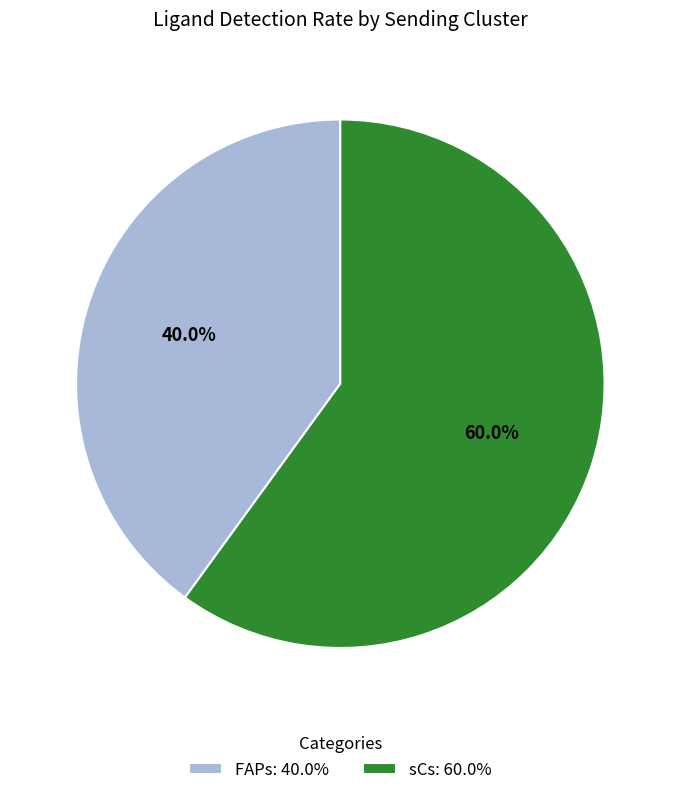

Which category has the biggest portion of the pie?

sCs